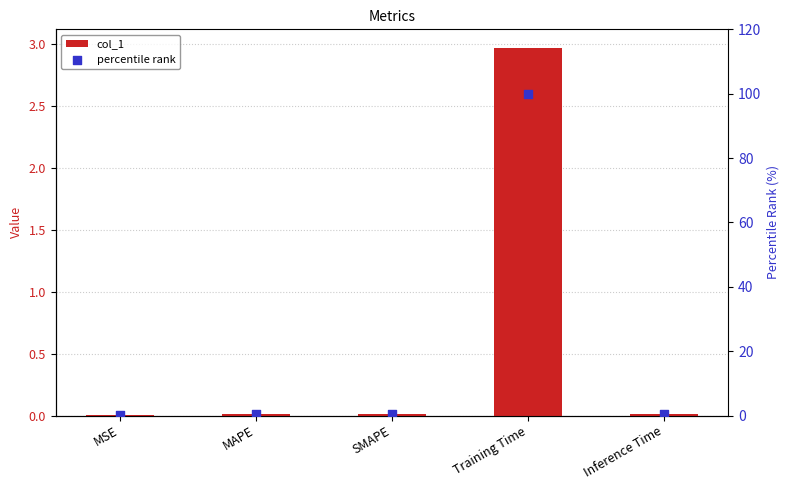

Which series reaches the maximum Y coordinate?

percentile rank